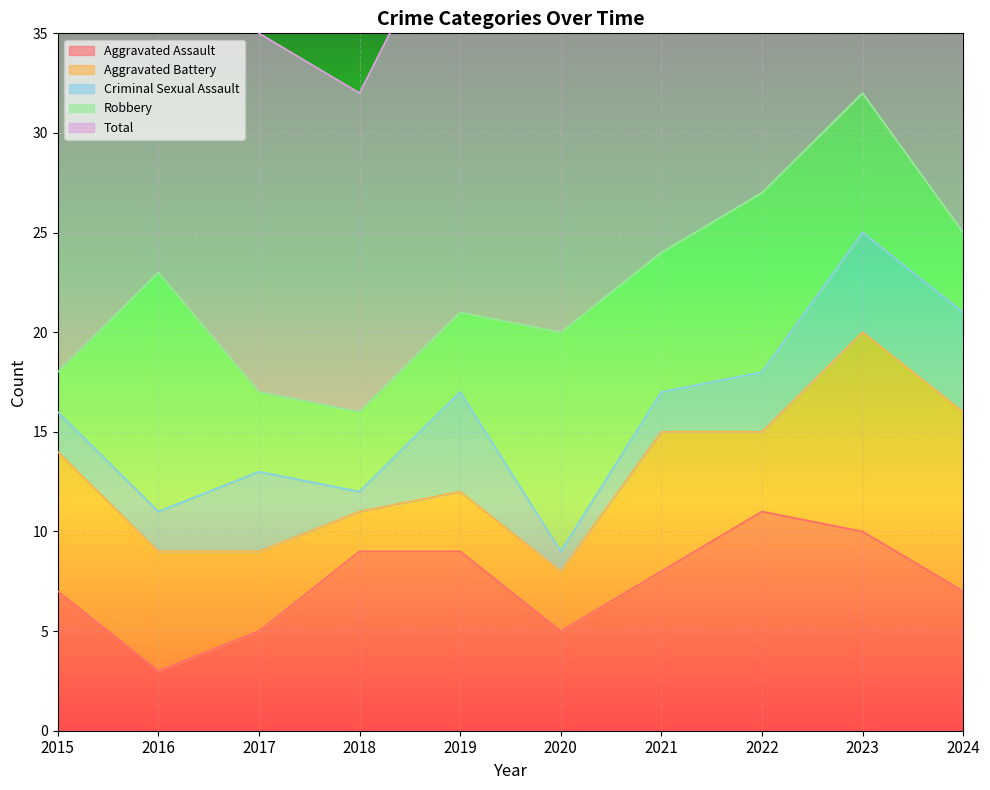

At which category does Robbery reach its first local peak?

2016